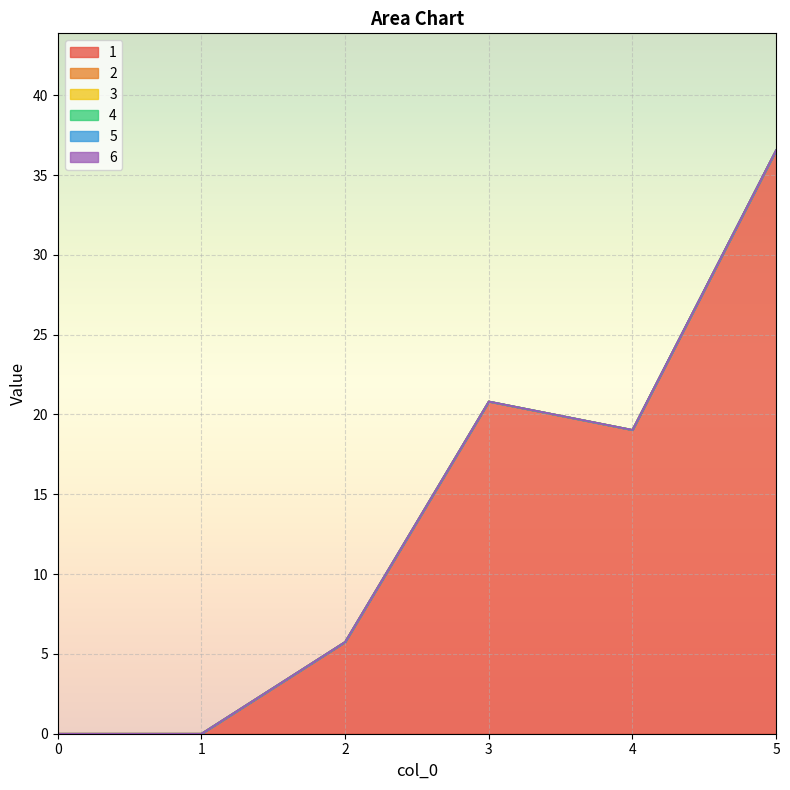

The value of 2 at 1 is 0.0. True or false?

True